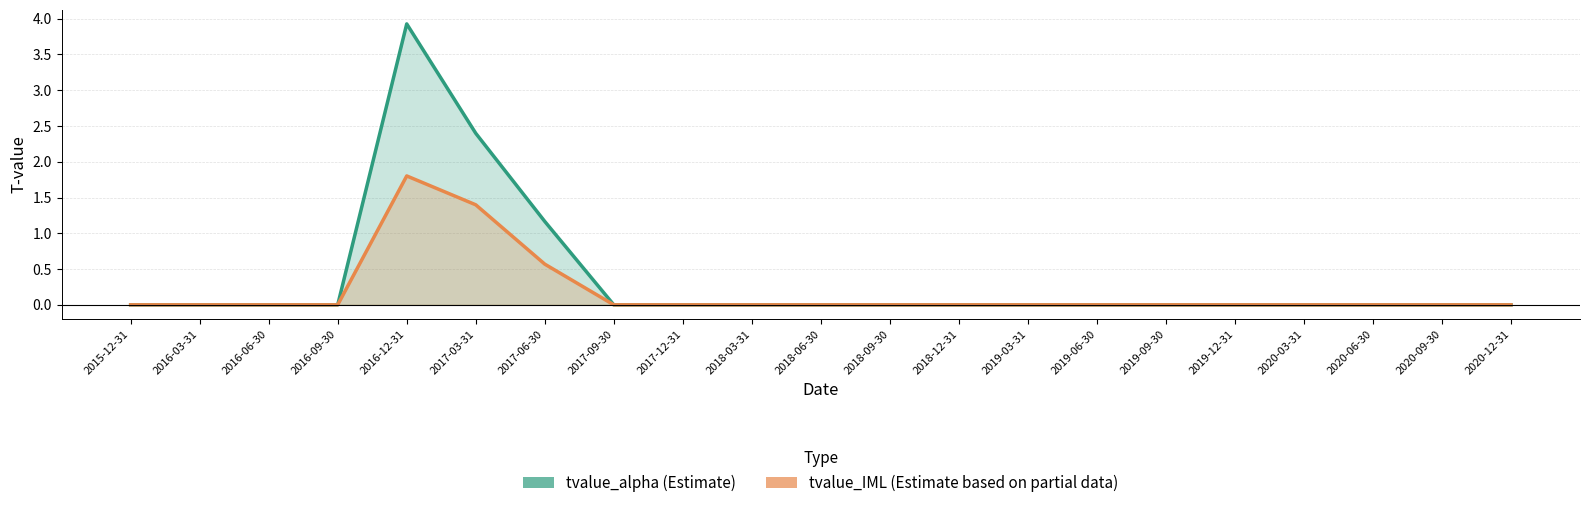

How many lines are shown in the chart?

2